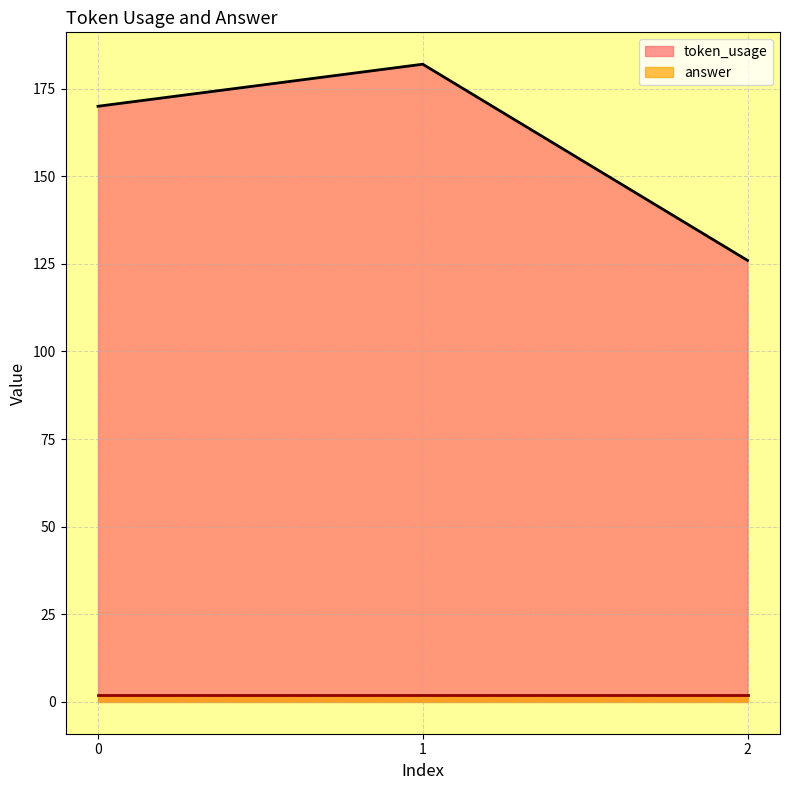

Is it true that the value at 1 is 182?

True